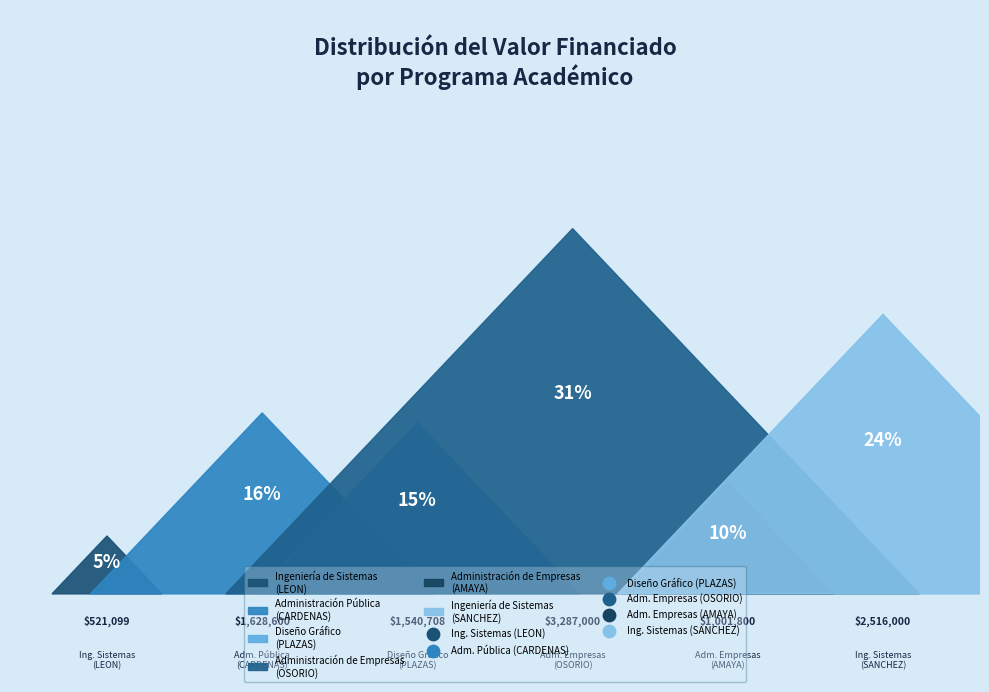

Is it true that Diseño Gráfico
(PLAZAS) is 15% of the pie?

True